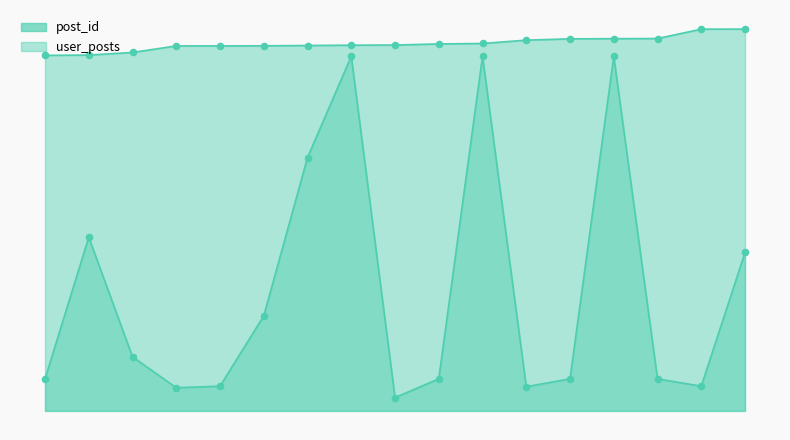

At how many categories does at least one series exceed 11961?

17